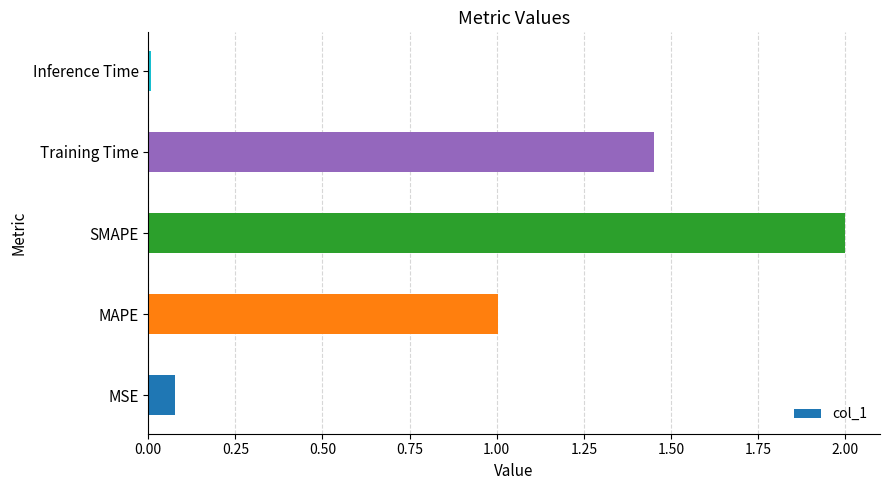

Which label corresponds to the largest value in the chart?

SMAPE